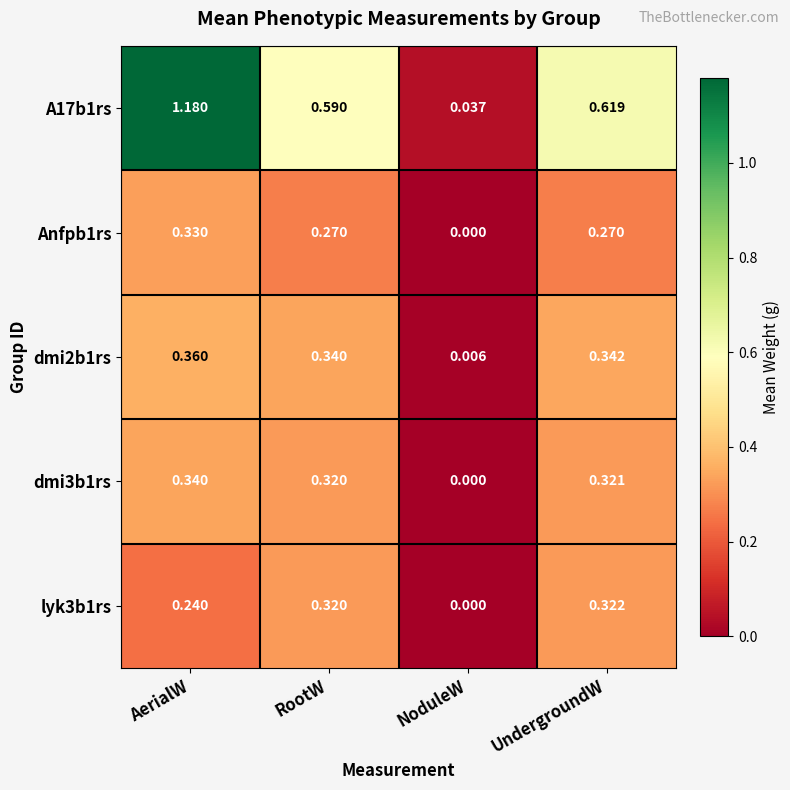

Which label corresponds to the smallest value in the chart?

NoduleW